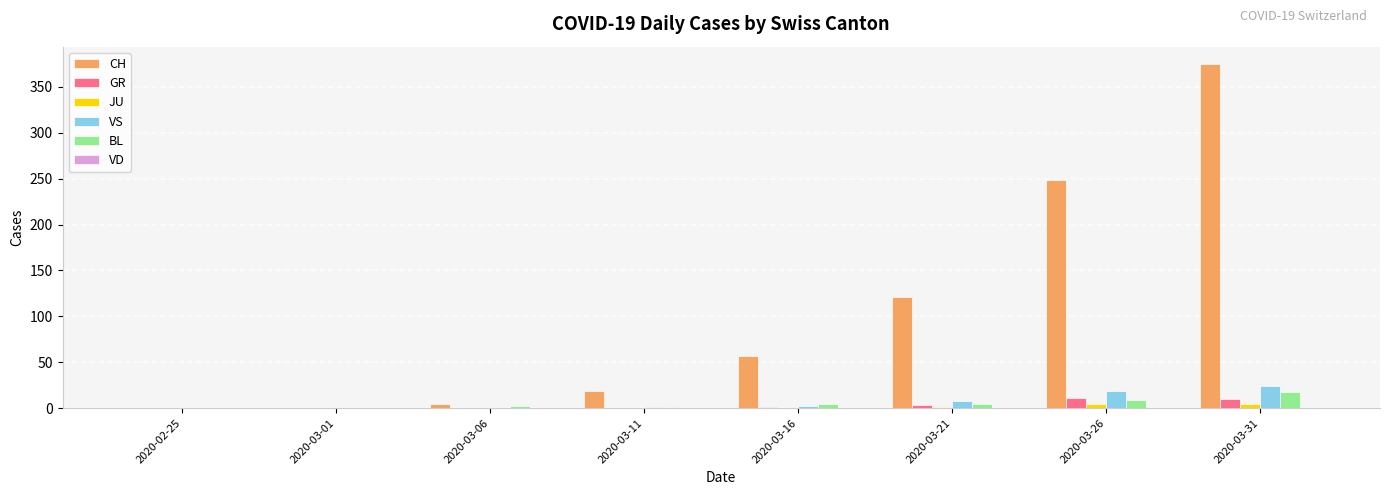

At which label does CH reach its peak?

2020-03-31